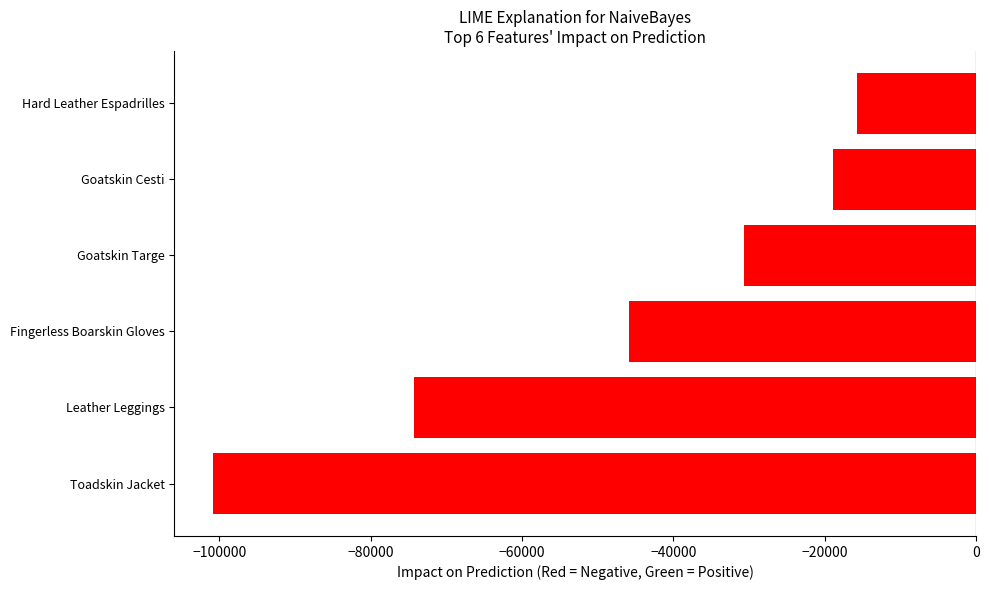

What is the sum of all values?

-286322.6